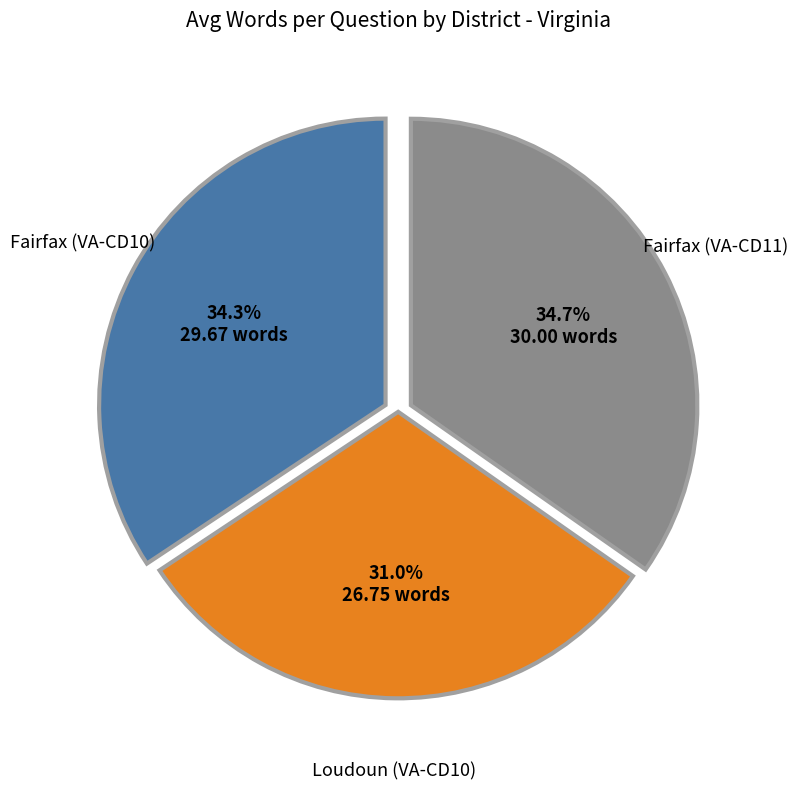

Does any single category account for the majority?

No